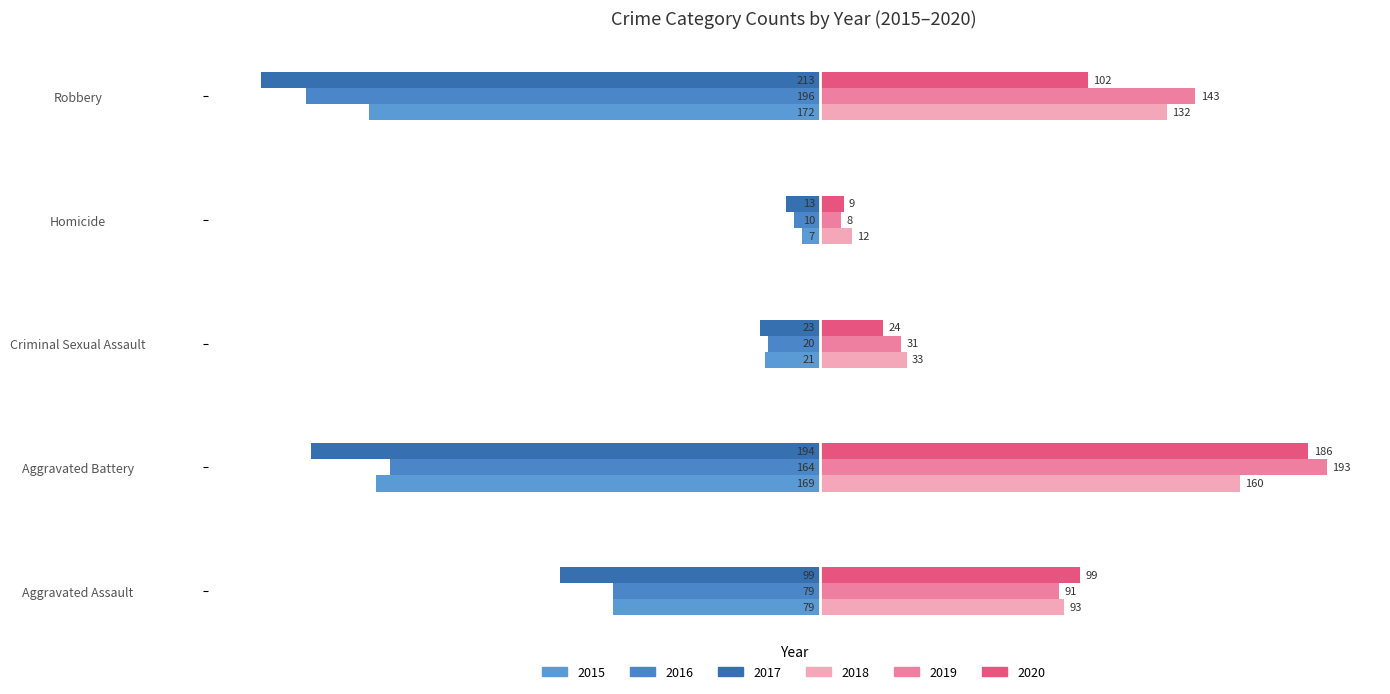

Reading right to left, what are all the values shown in this chart?

2015: Robbery=-172	Homicide=-7	Criminal Sexual Assault=-21	Aggravated Battery=-169	Aggravated Assault=-79
2016: Robbery=-196	Homicide=-10	Criminal Sexual Assault=-20	Aggravated Battery=-164	Aggravated Assault=-79
2017: Robbery=-213	Homicide=-13	Criminal Sexual Assault=-23	Aggravated Battery=-194	Aggravated Assault=-99
2018: Robbery=132	Homicide=12	Criminal Sexual Assault=33	Aggravated Battery=160	Aggravated Assault=93
2019: Robbery=143	Homicide=8	Criminal Sexual Assault=31	Aggravated Battery=193	Aggravated Assault=91
2020: Robbery=102	Homicide=9	Criminal Sexual Assault=24	Aggravated Battery=186	Aggravated Assault=99